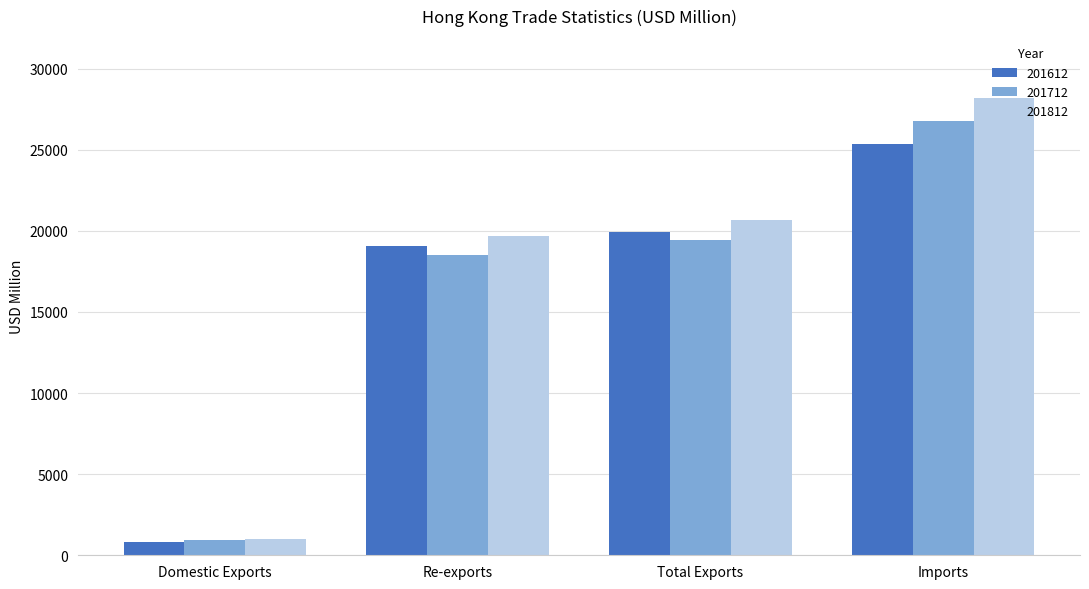

Which series has the largest range (max minus min)?

201812